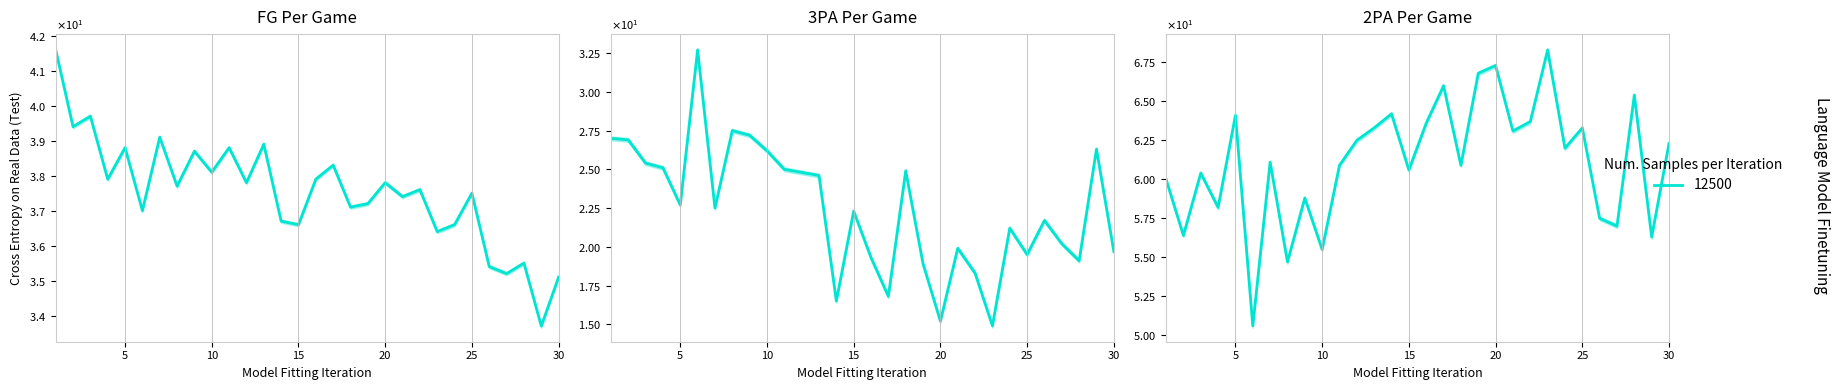

Which series has the largest total across all categories?

2PA